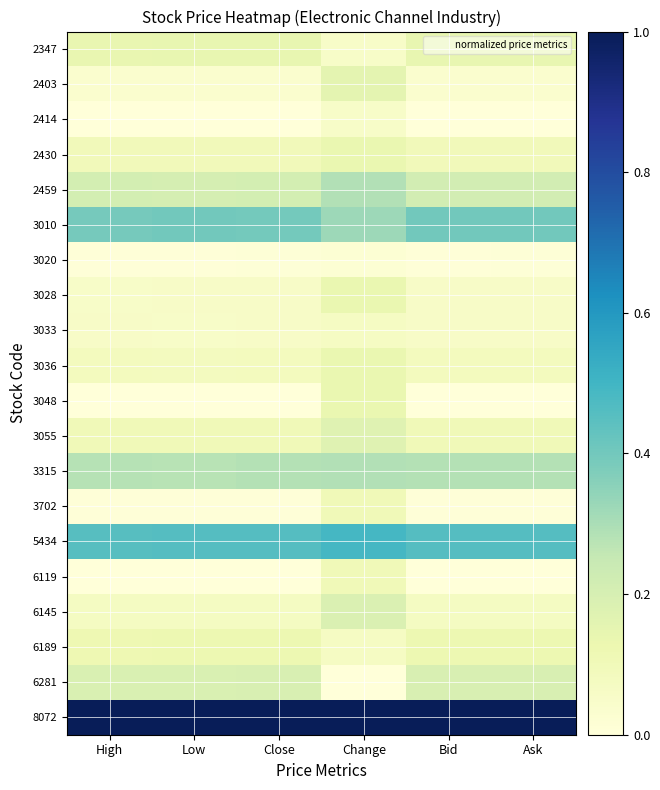

At which category does the chart reach its peak across all series?

High